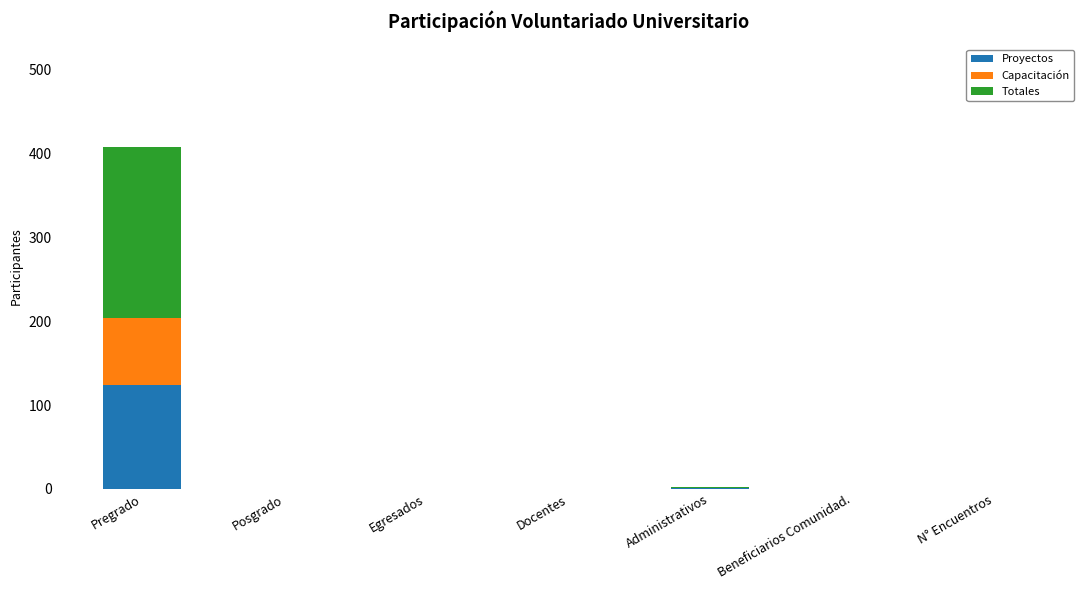

At which category is the sum across all series the highest?

Pregrado